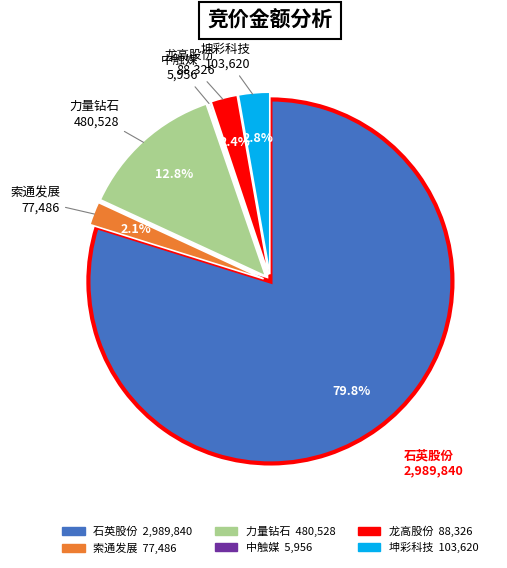

Does any single category account for the majority?

Yes